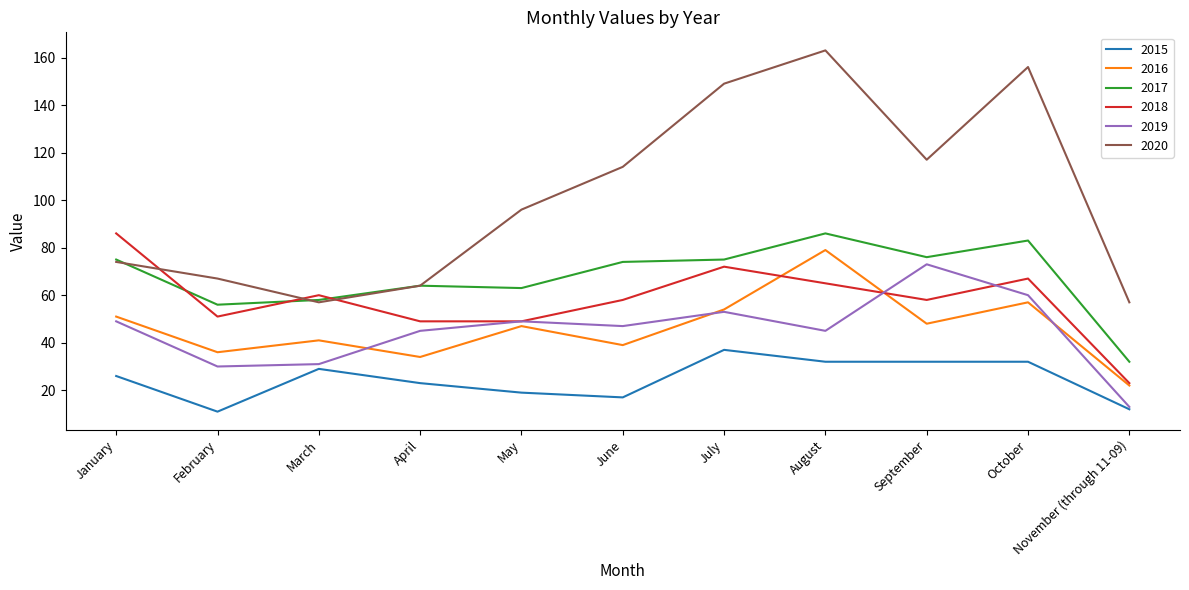

Read the 2017 value at April.

64